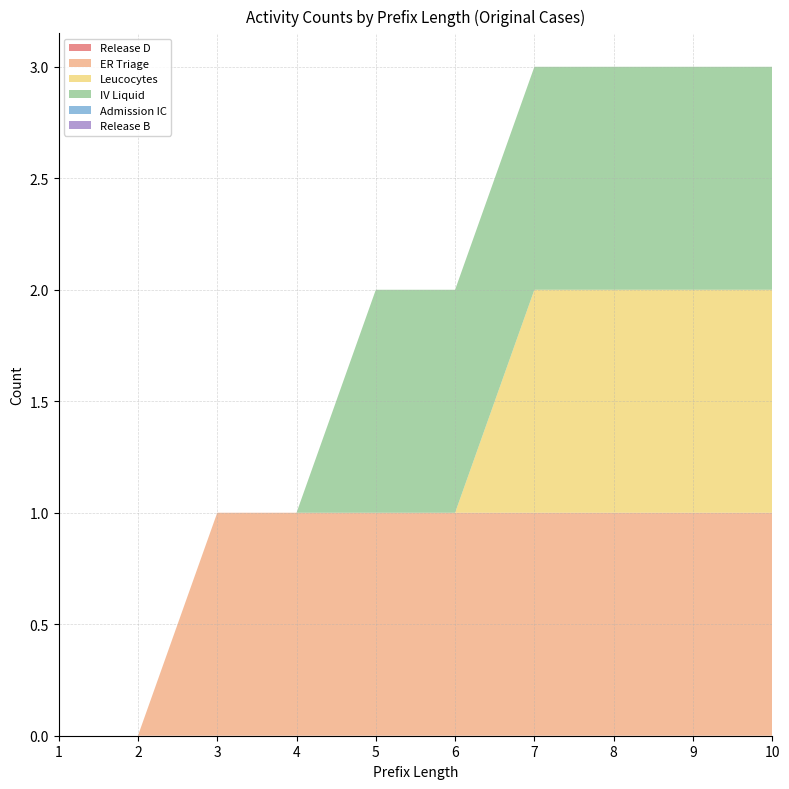

Reading left to right, extract all data points from this chart.

Release D: 0	0	0	0	0	0	0	0	0	0
ER Triage: 0	0	1	1	1	1	1	1	1	1
Leucocytes: 0	0	0	0	0	0	1	1	1	1
IV Liquid: 0	0	0	0	1	1	1	1	1	1
Admission IC: 0	0	0	0	0	0	0	0	0	0
Release B: 0	0	0	0	0	0	0	0	0	0